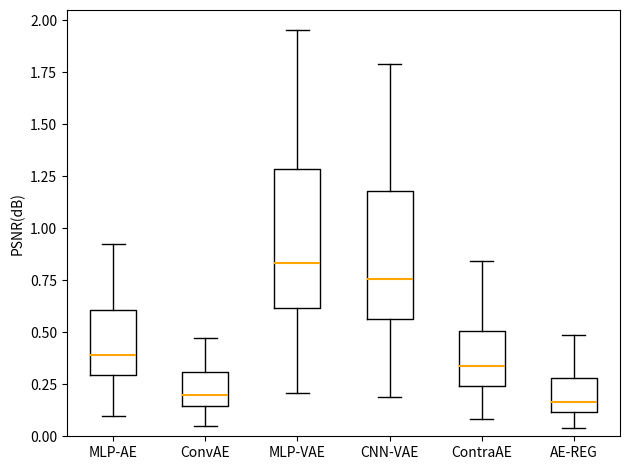

Where does the lower whisker of the box for ConvAE end on the y-axis? The values are not printed on the chart, so give them approximately, as read against the axis.

0.05